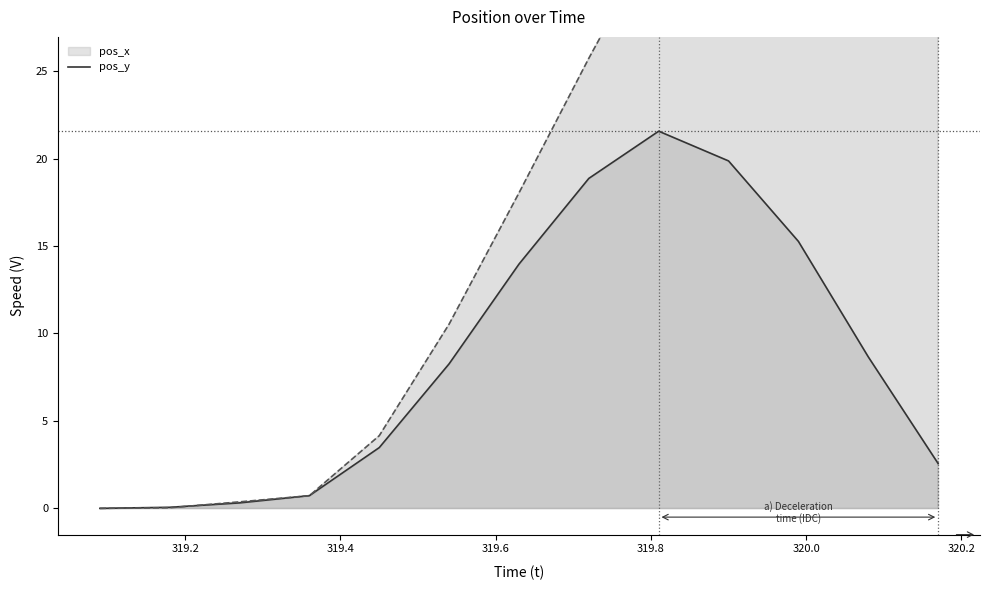

True or false: pos_y and pos_x cross at least once.

True